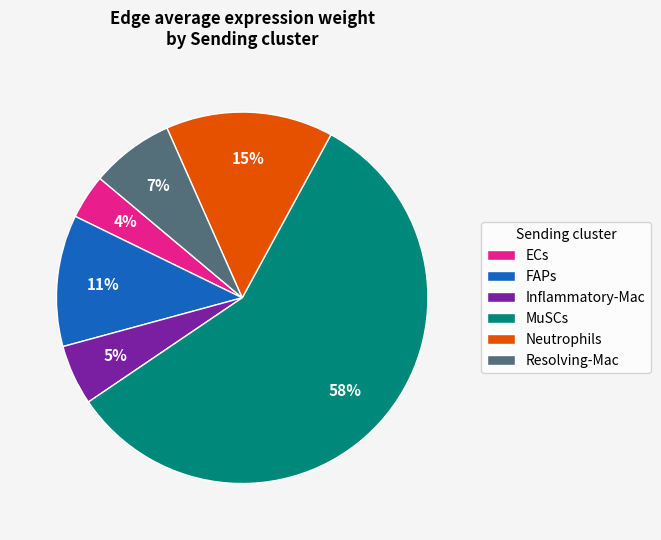

True or false: FAPs accounts for 11% of the total.

True